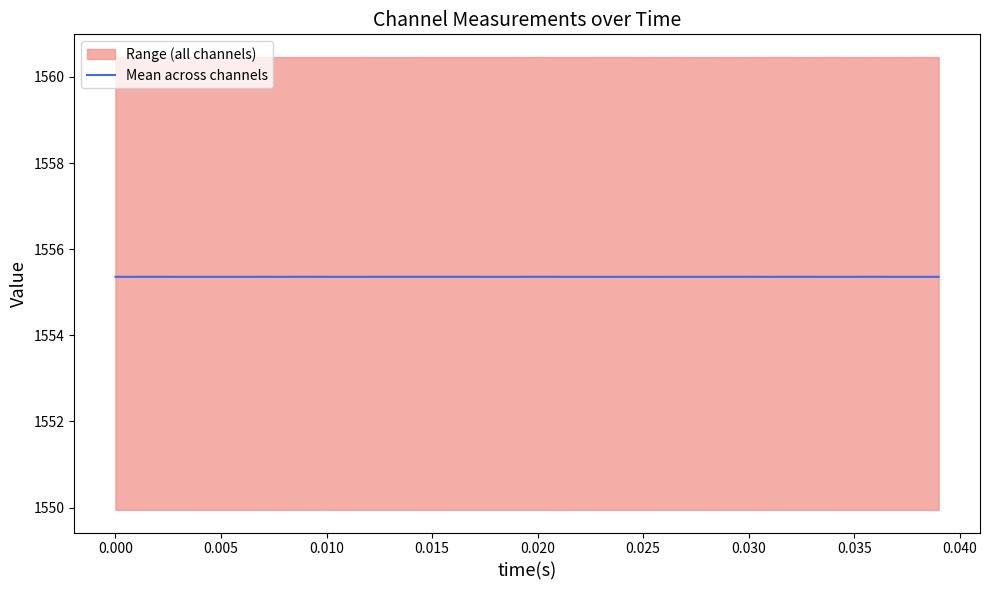

How many lines are shown in the chart?

1